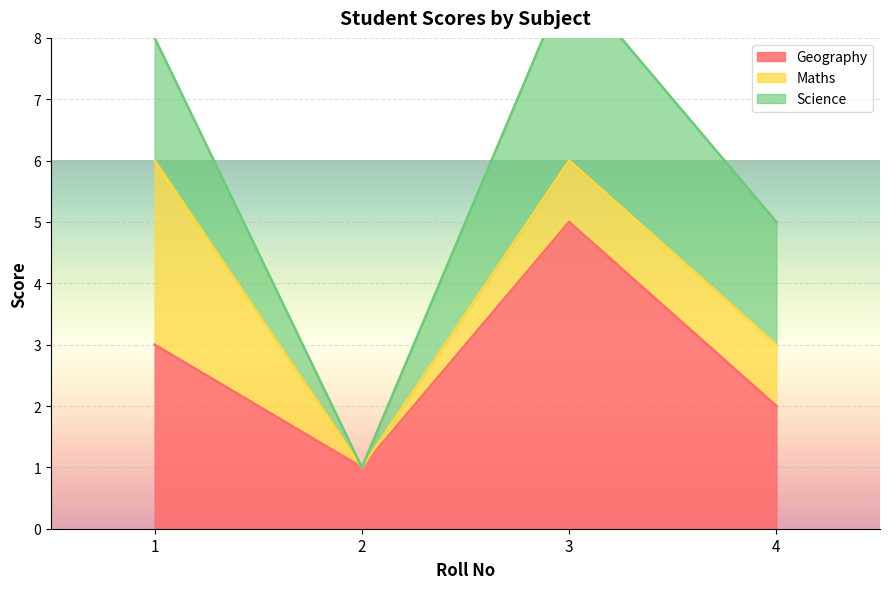

What is the average value of the Maths series?

1